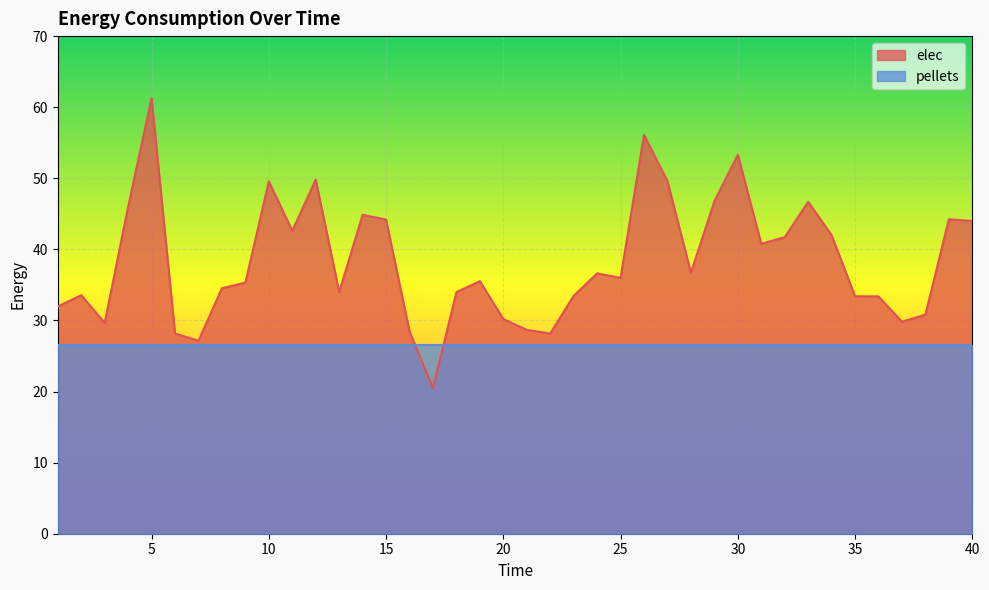

At which label is the value closest to 40?

31